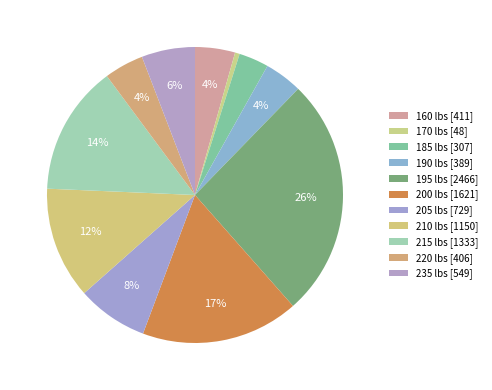

To the nearest percent, what is the combined percentage of 210 and 190?

16%